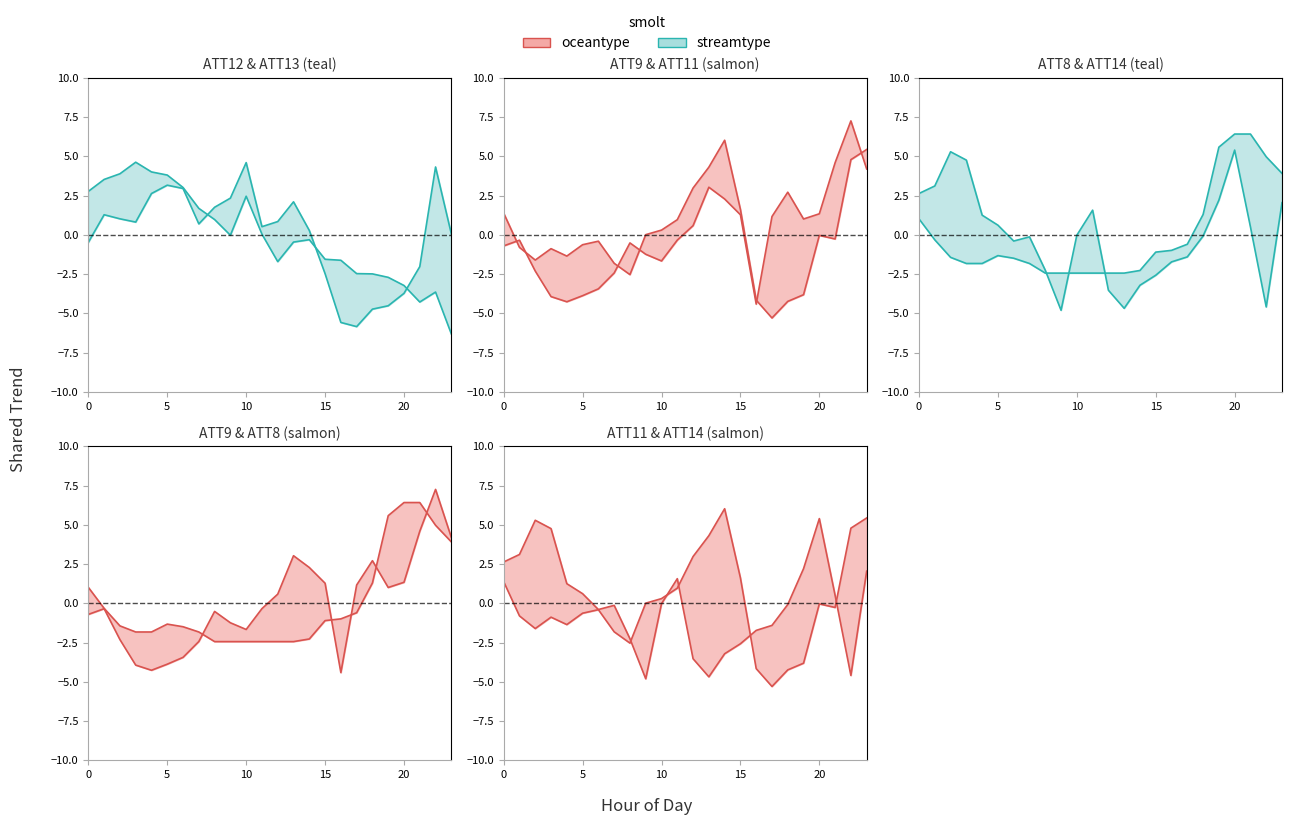

At which label does ATT11 reach its peak?

14